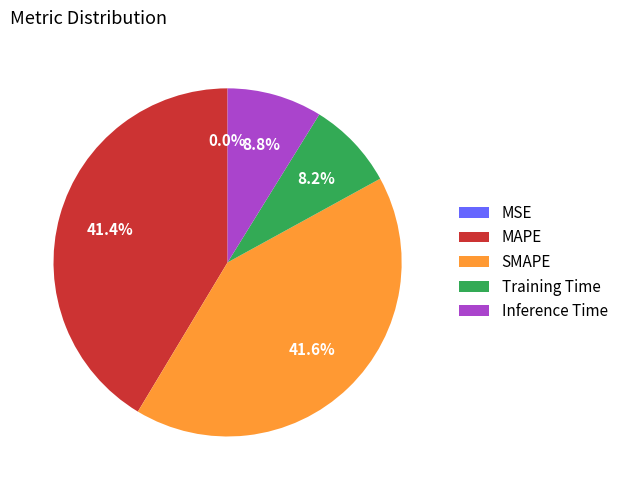

Is there any slice that represents more than half of the pie?

No